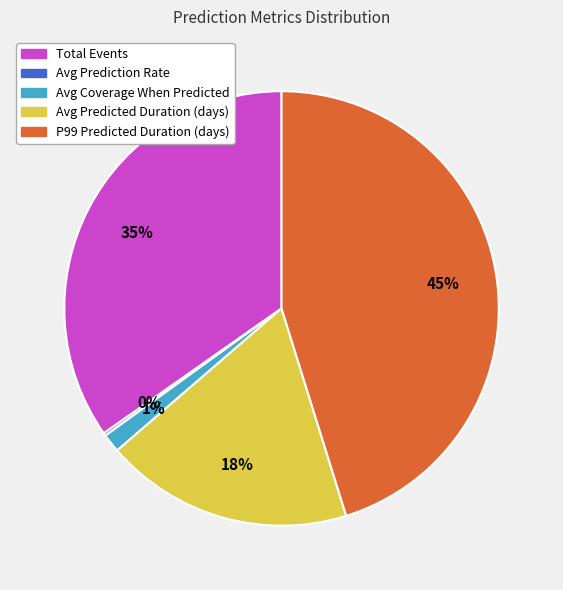

To the nearest percent, what is the combined percentage of P99 Predicted Duration (days) and Avg Predicted Duration (days)?

64%